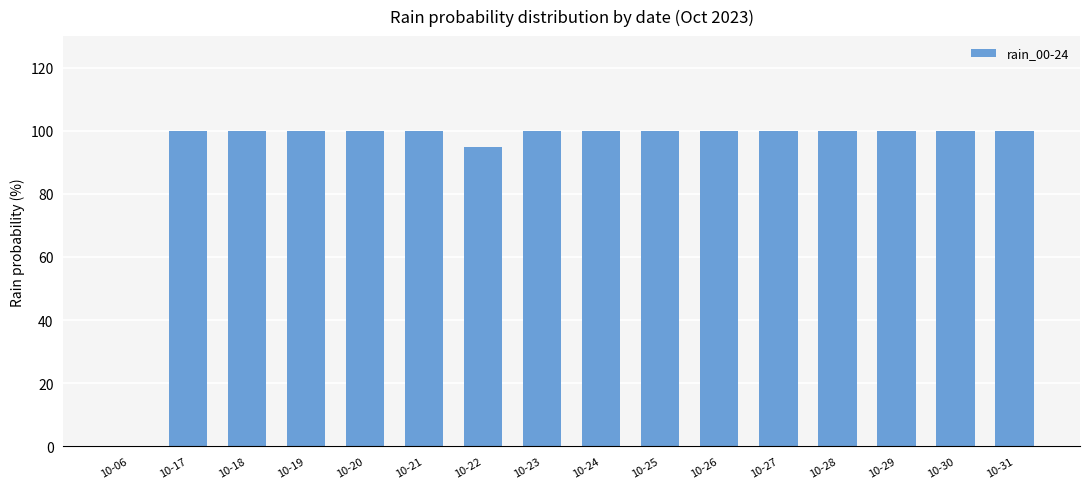

At which label is the value closest to 50?

10-22